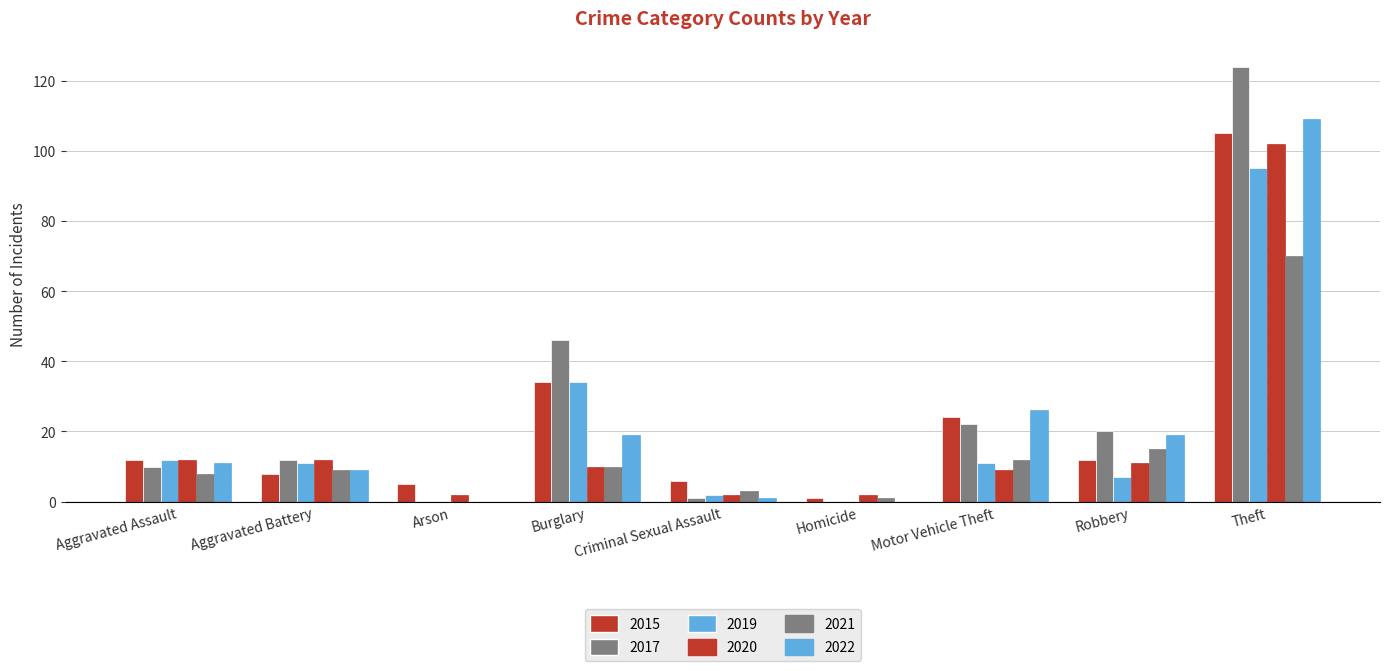

Are the bars grouped side by side (vs. stacked)?

Yes